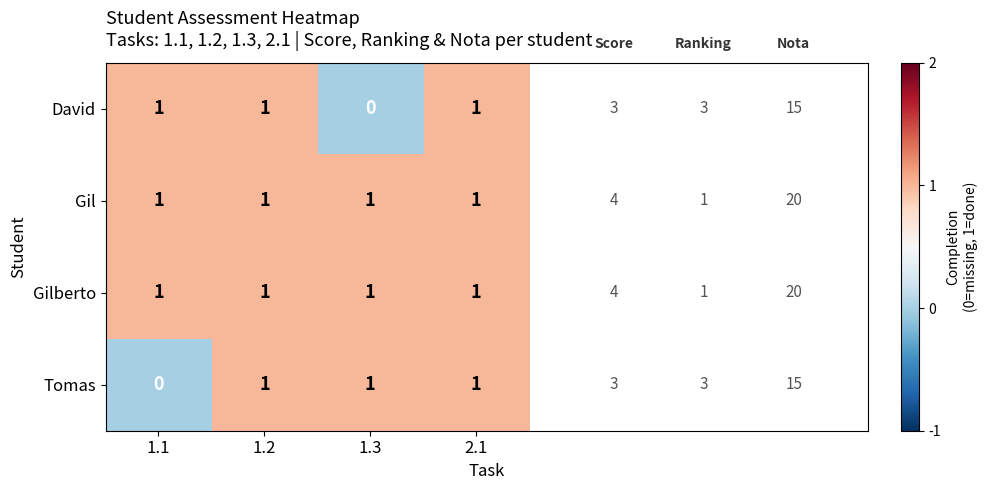

How many distinct data groups are displayed?

4